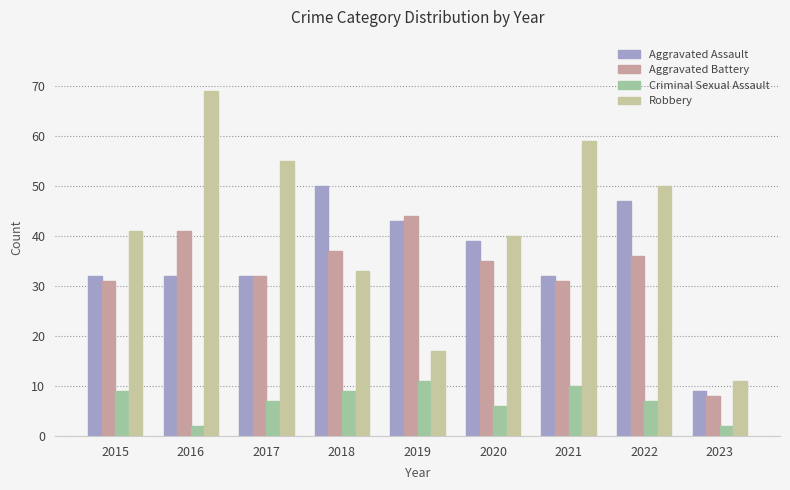

What is the difference between the highest and lowest values at 2021?

49